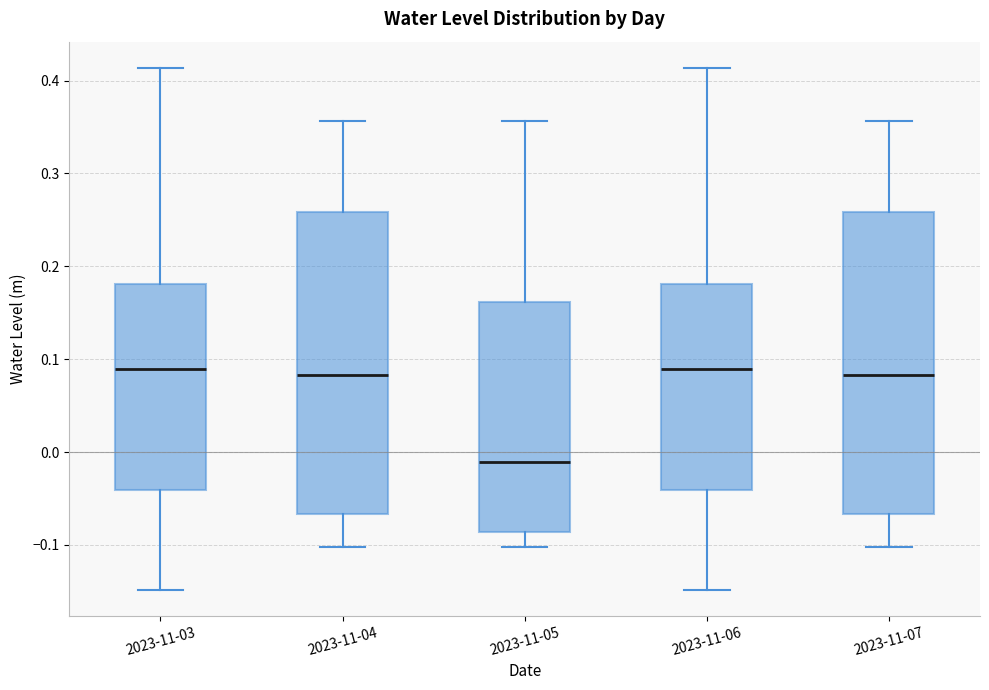

Reading left to right, read every box against the y-axis: the position of its median line, the range the box covers, and the ends of its whiskers. The values are not printed on the chart, so give them approximately, as read against the axis.

2023-11-03: median 0.09, box -0.04 to 0.18, whiskers -0.15 to 0.41
2023-11-04: median 0.08, box -0.07 to 0.26, whiskers -0.10 to 0.36
2023-11-05: median -0.01, box -0.09 to 0.16, whiskers -0.10 to 0.36
2023-11-06: median 0.09, box -0.04 to 0.18, whiskers -0.15 to 0.41
2023-11-07: median 0.08, box -0.07 to 0.26, whiskers -0.10 to 0.36